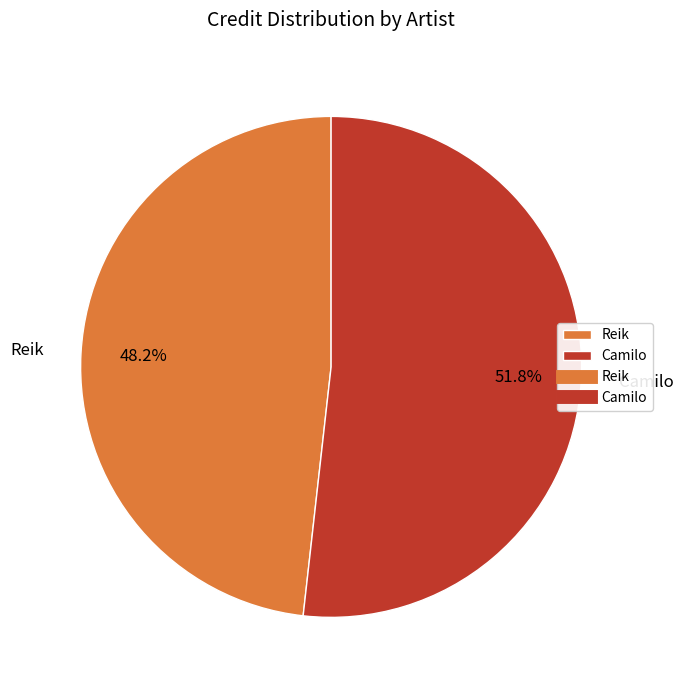

Which slice is the smallest?

Reik